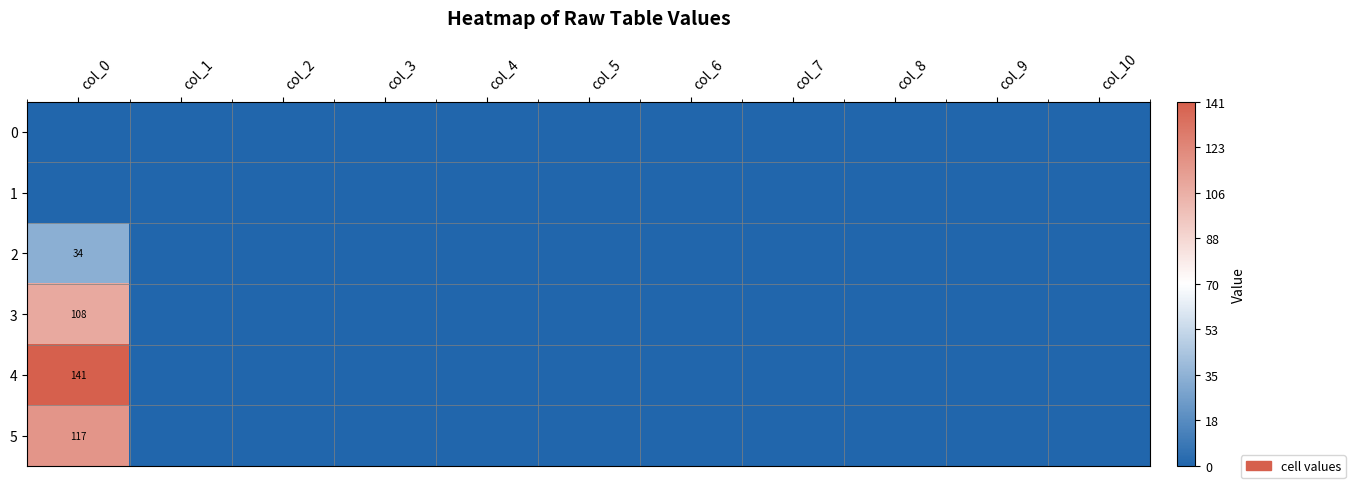

At col_10, list the series in order from largest to smallest.

0, 1, 2, 3, 4, 5